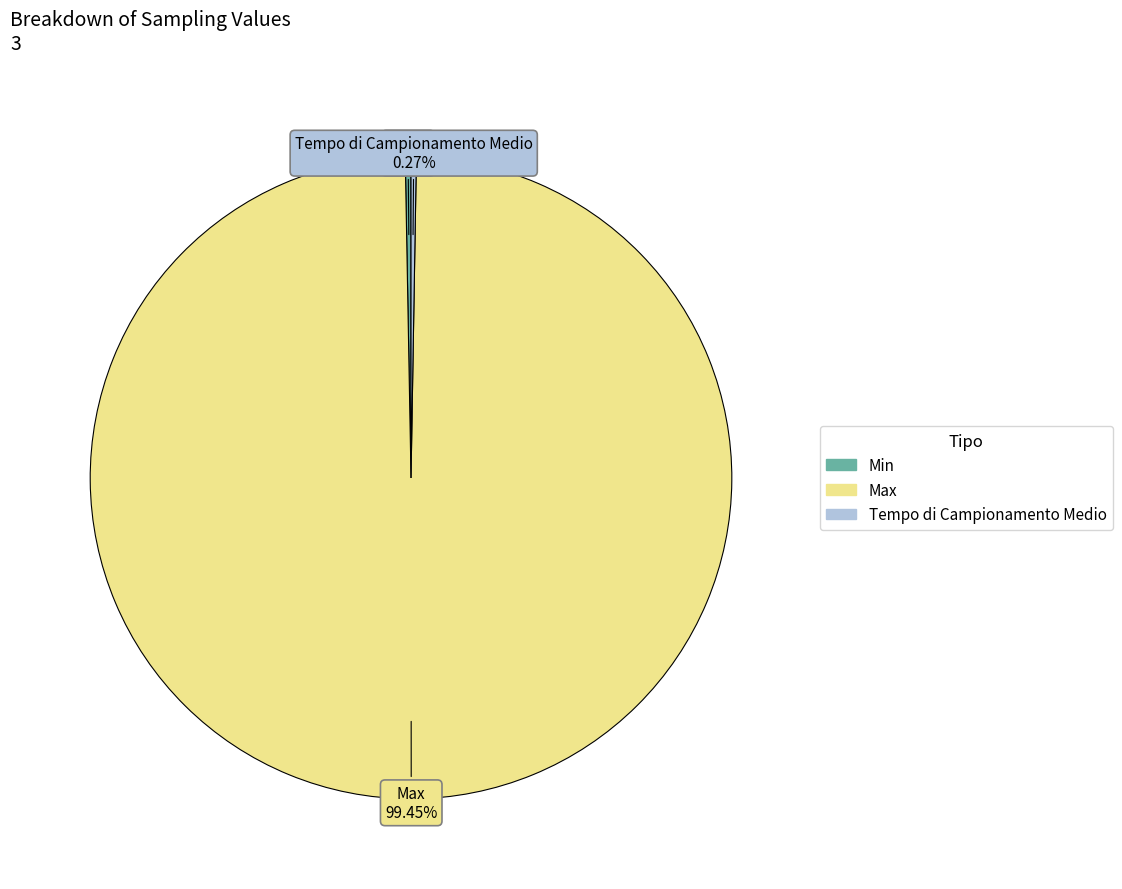

Which category has the biggest portion of the pie?

Max